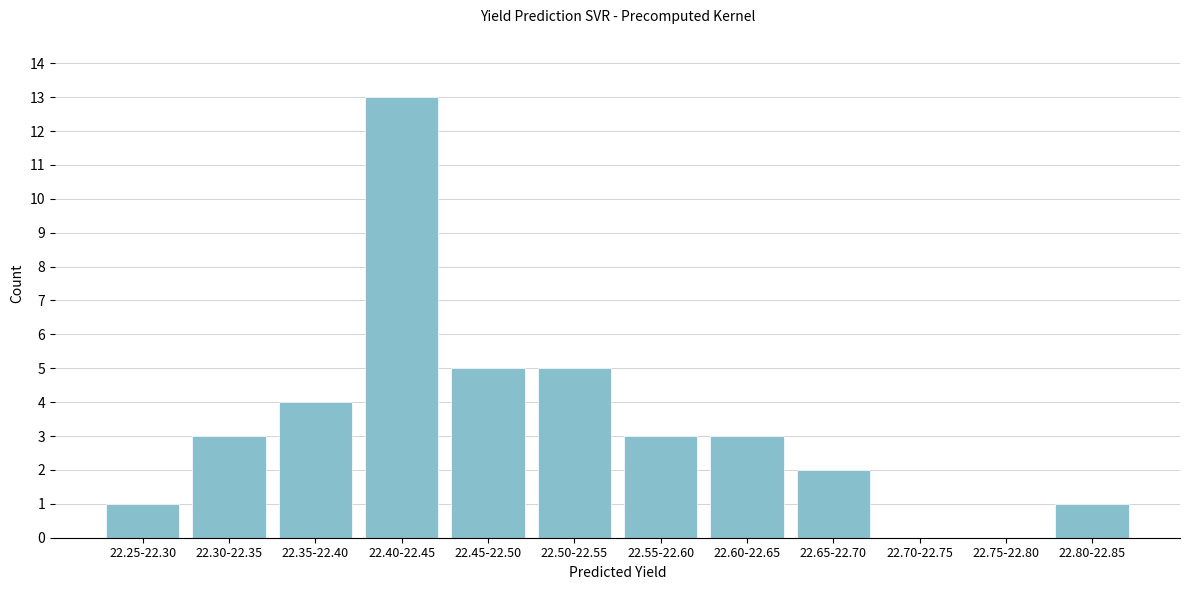

Reading left to right, list all the values displayed in this chart.

22.25-22.30=1	22.30-22.35=3	22.35-22.40=4	22.40-22.45=13	22.45-22.50=5	22.50-22.55=5	22.55-22.60=3	22.60-22.65=3	22.65-22.70=2	22.70-22.75=0	22.75-22.80=0	22.80-22.85=1